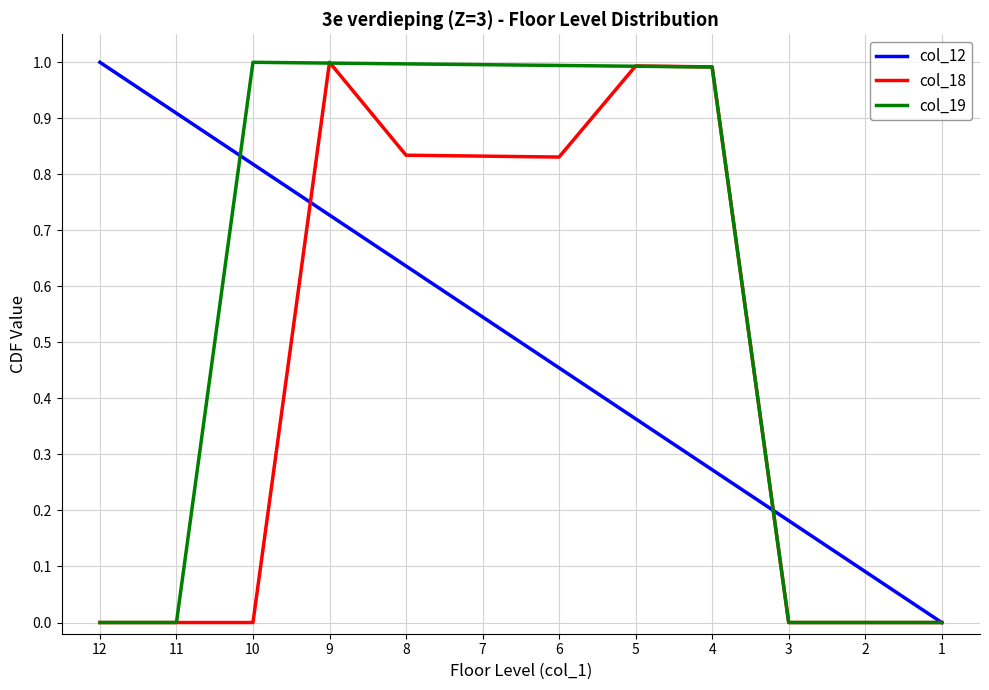

How many distinct data groups are displayed?

3